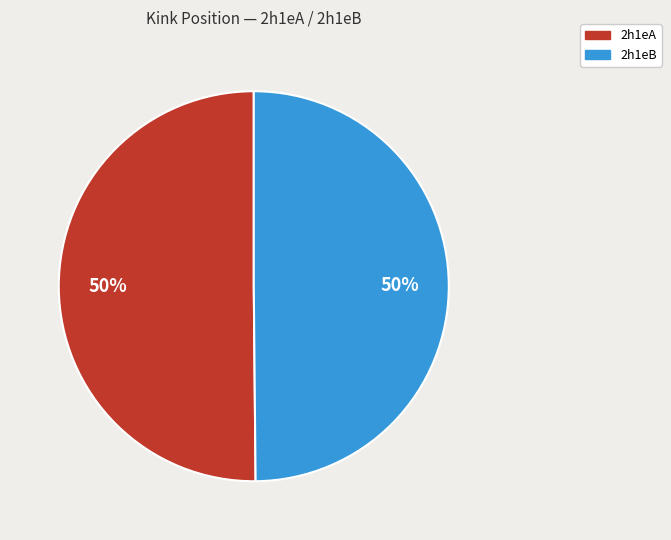

What is the ratio of the value at 2h1eB to the value at 2h1eA?

1.0